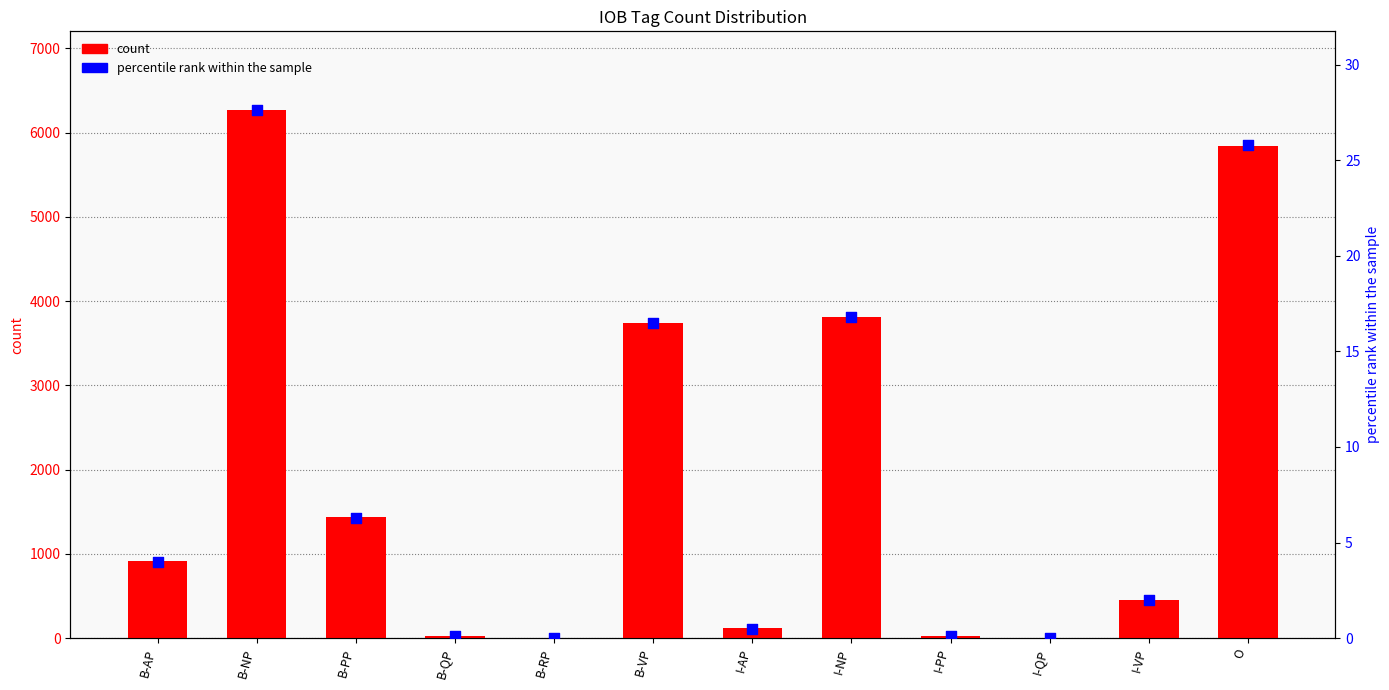

What is the total value across all series at B-PP?

1444.3